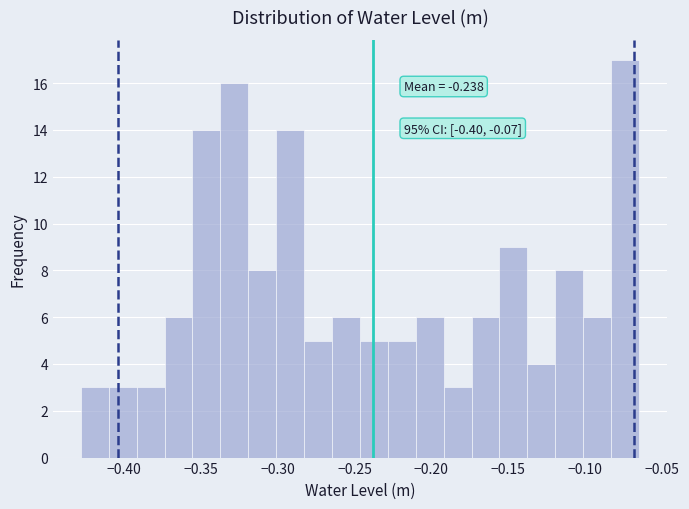

Read against the x-axis, roughly where is the centre of the tallest bar?

-0.075